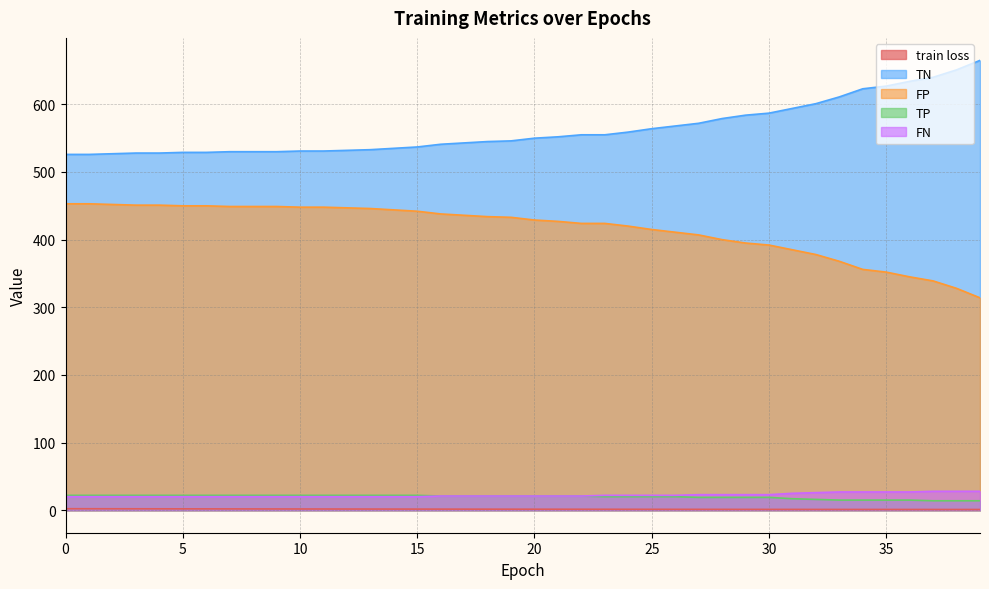

List the labels in order of TN value, smallest first.

0, 1, 2, 3, 4, 5, 6, 7, 8, 9, 10, 11, 12, 13, 14, 15, 16, 17, 18, 19, 20, 21, 22, 23, 24, 25, 26, 27, 28, 29, 30, 31, 32, 33, 34, 35, 36, 37, 38, 39